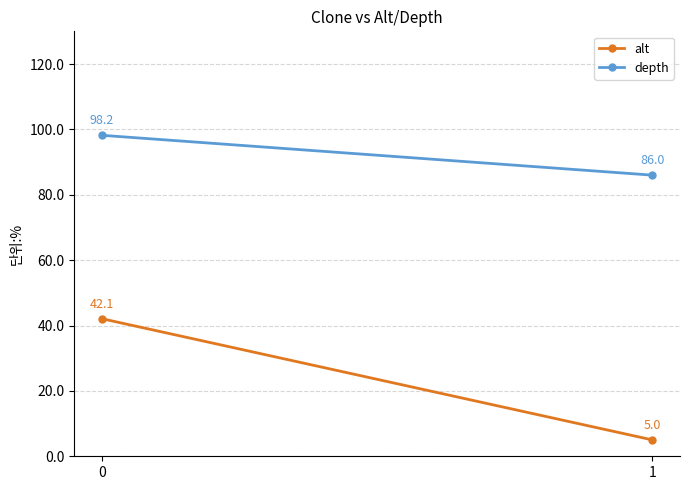

What is the sum of the alt values at 0 and 1?

47.1